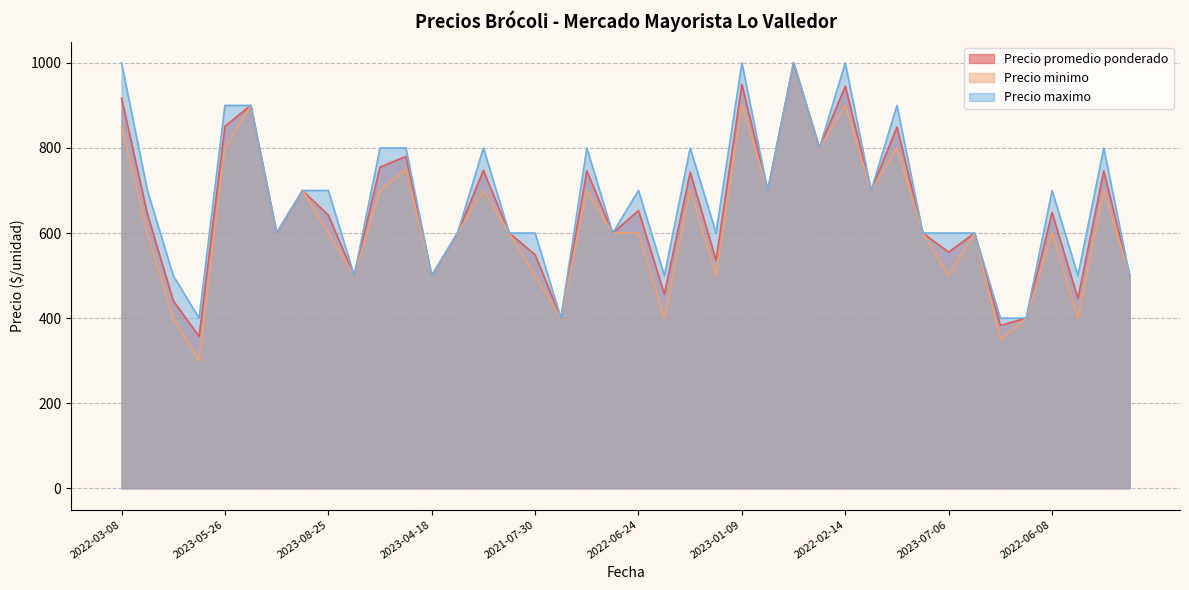

What is the total value across all series at 2023-01-09?

2849